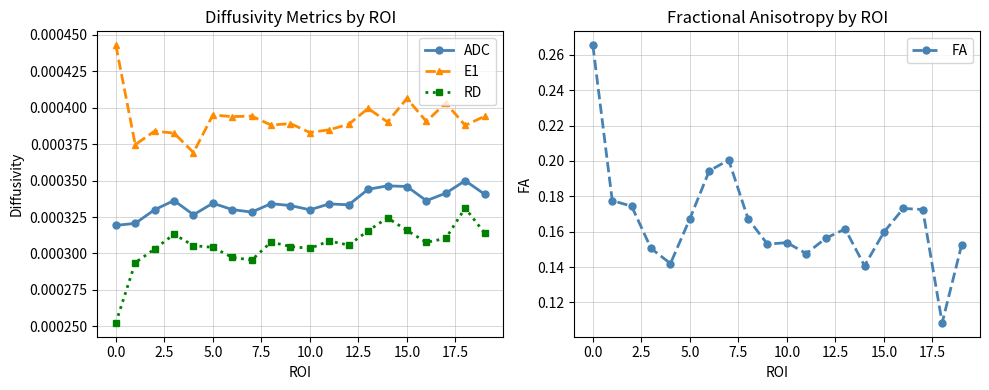

How many E1 values are between 0 and 1?

20